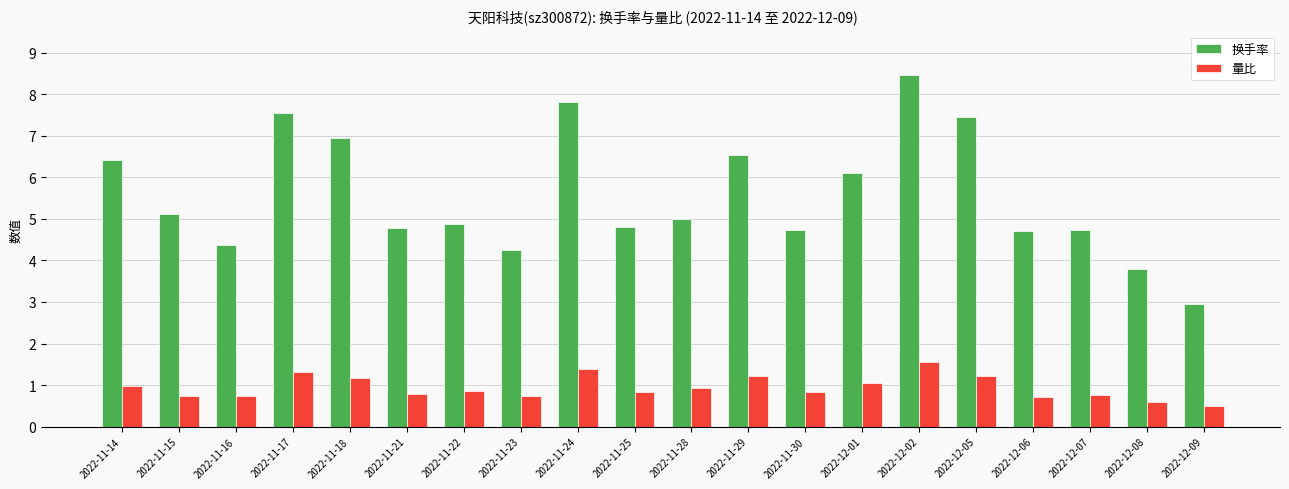

Rank the series at 2022-11-18 from lowest to highest value.

量比, 换手率